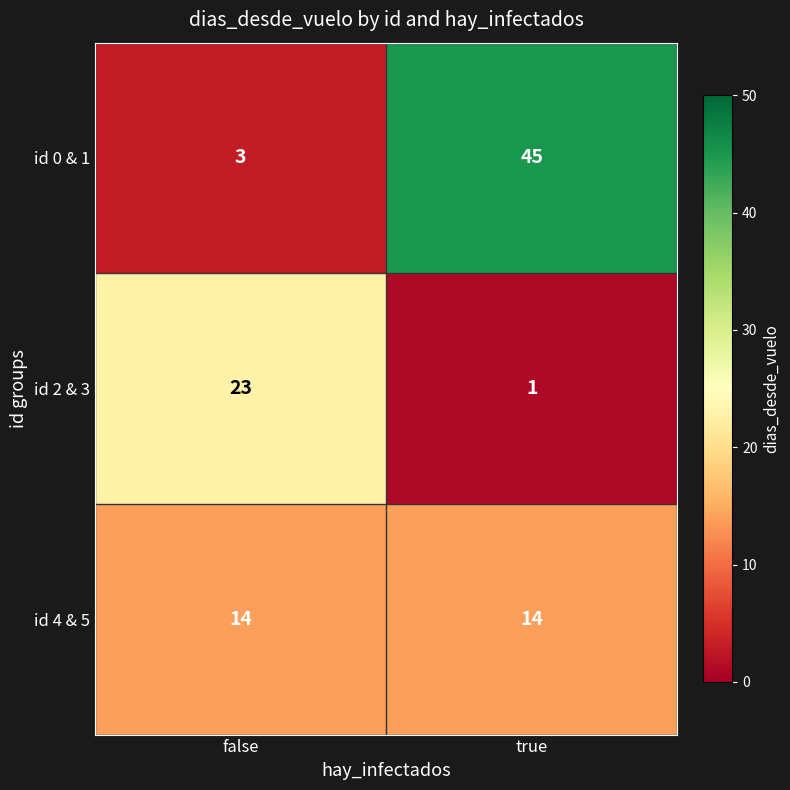

What is the lowest value of the id 0 & 1 series?

3